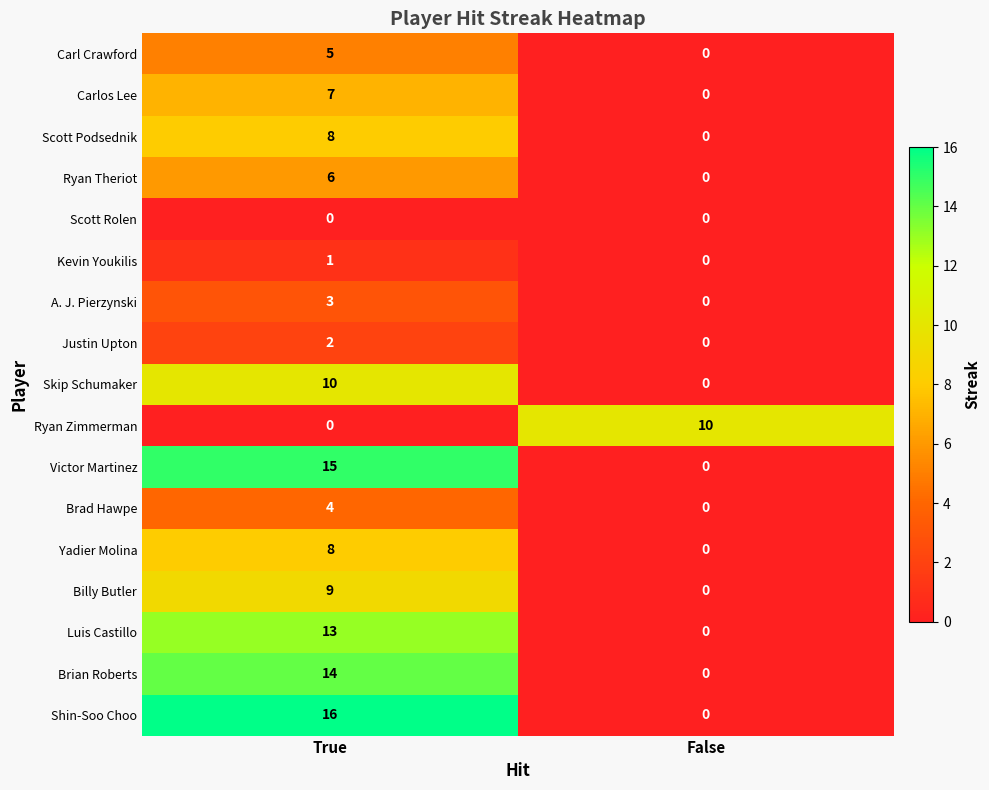

The Brian Roberts series shows 7 at True. True or false?

False